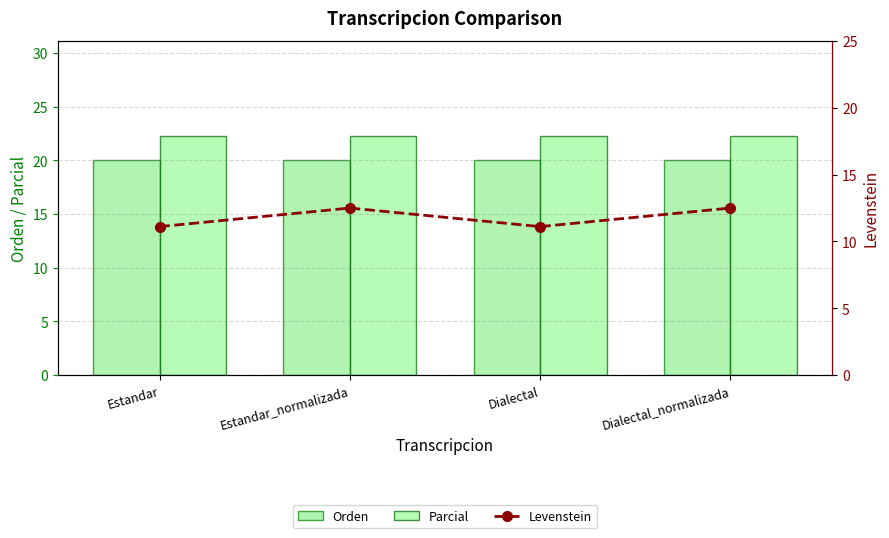

Are the bars grouped side by side (vs. stacked)?

Yes